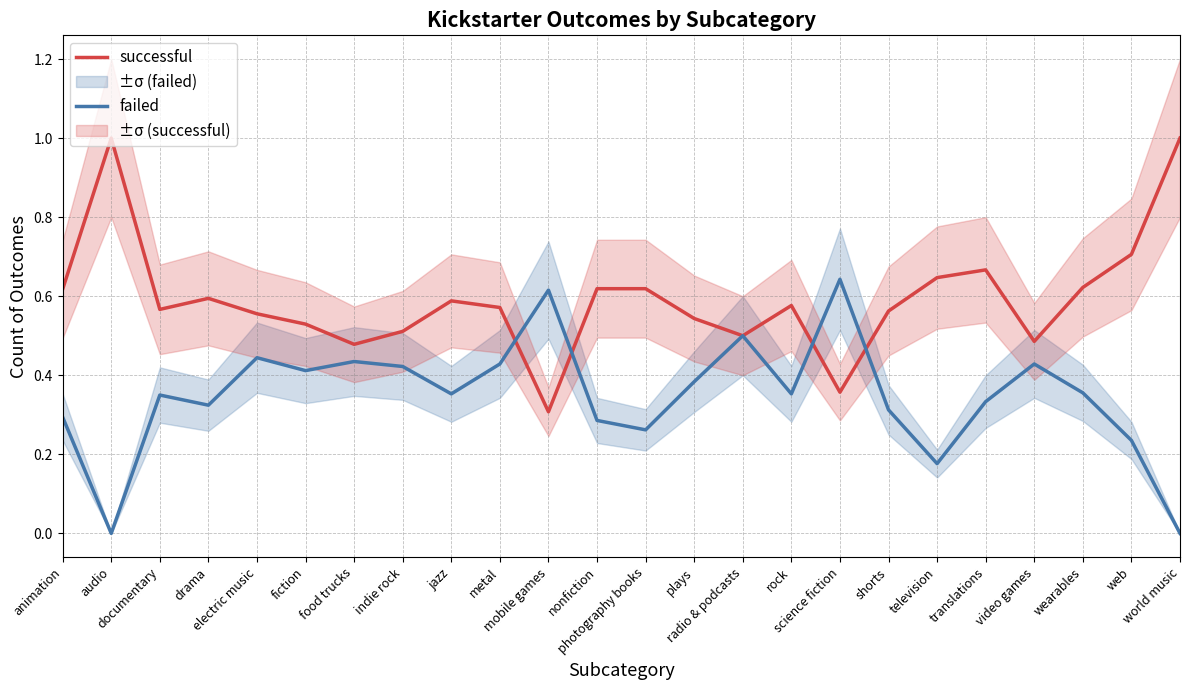

The successful series shows 0.4 at science fiction. True or false?

True